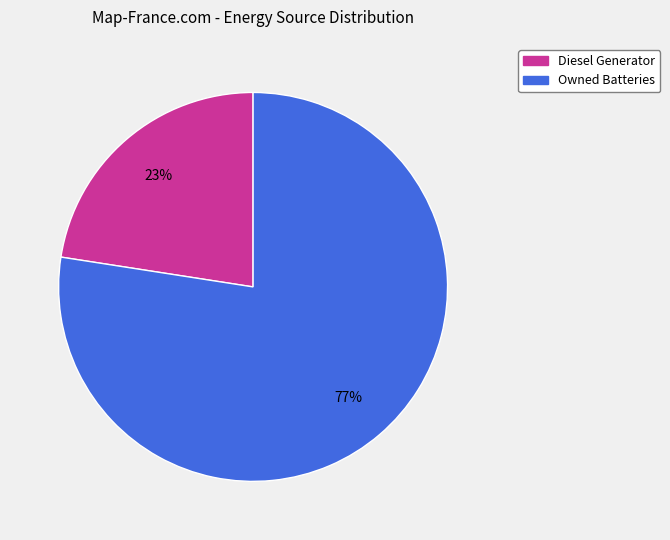

Is there any slice that represents more than half of the pie?

Yes